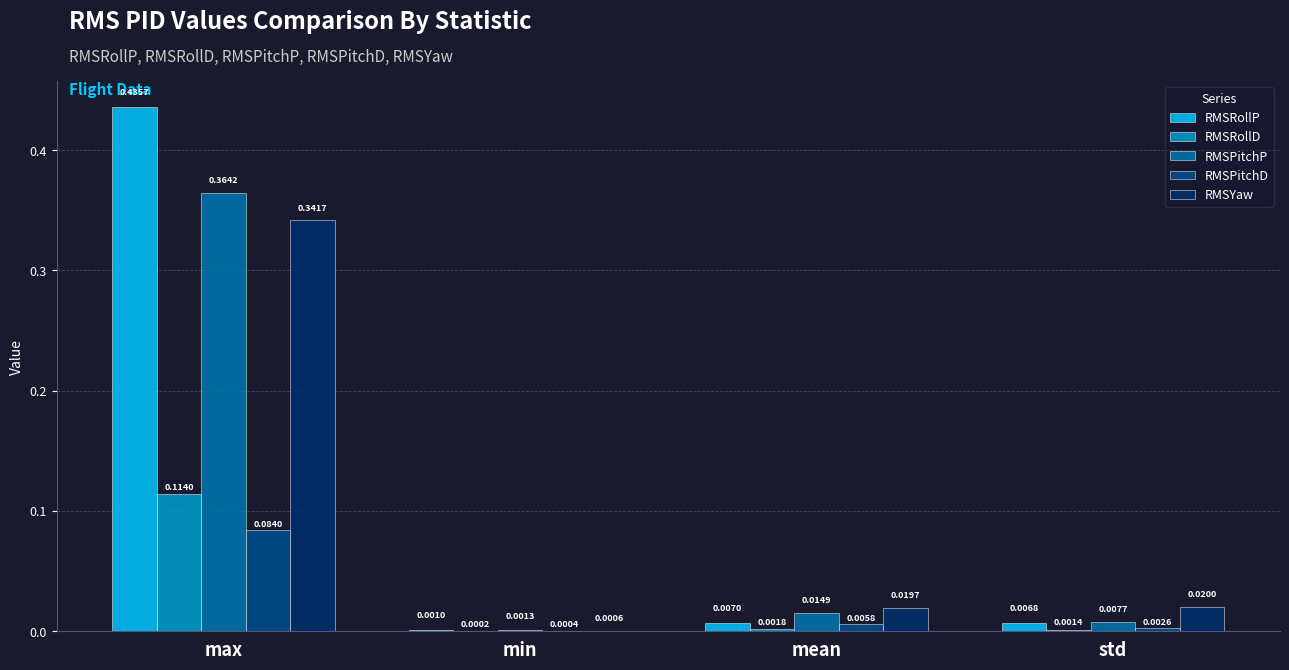

Which series has the largest total across all categories?

RMSRollP